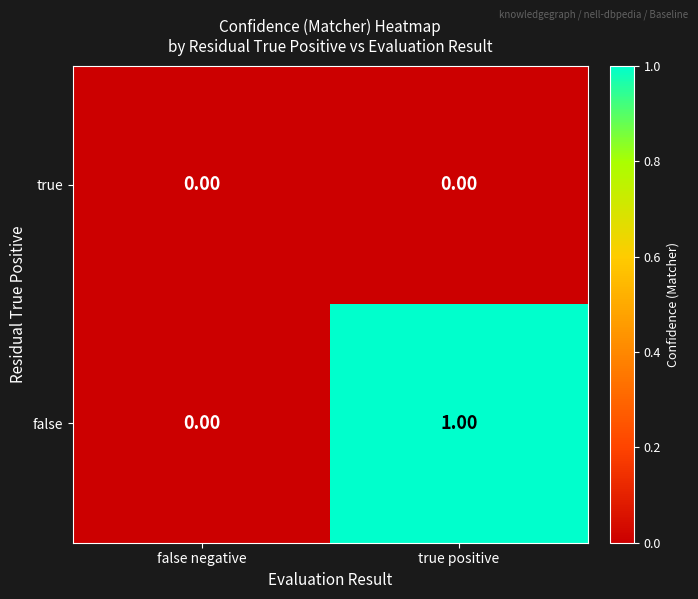

At which category is the sum across all series the highest?

true positive